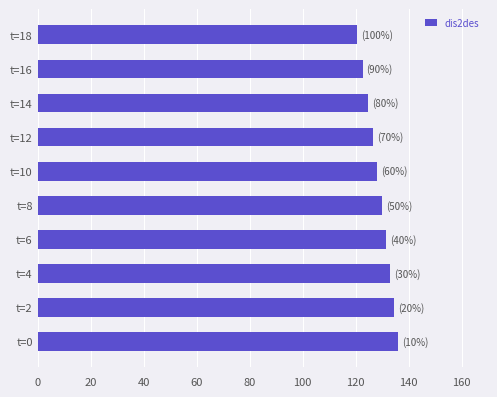

What is the change in value from t=2 to t=18?

-13.9